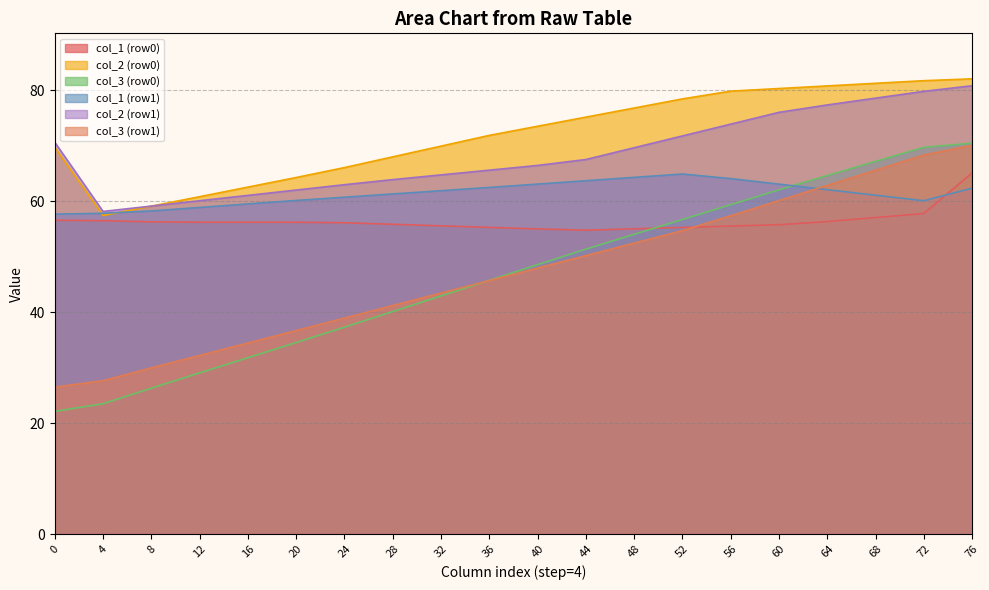

Which series has the widest spread of values?

col_3 (row0)